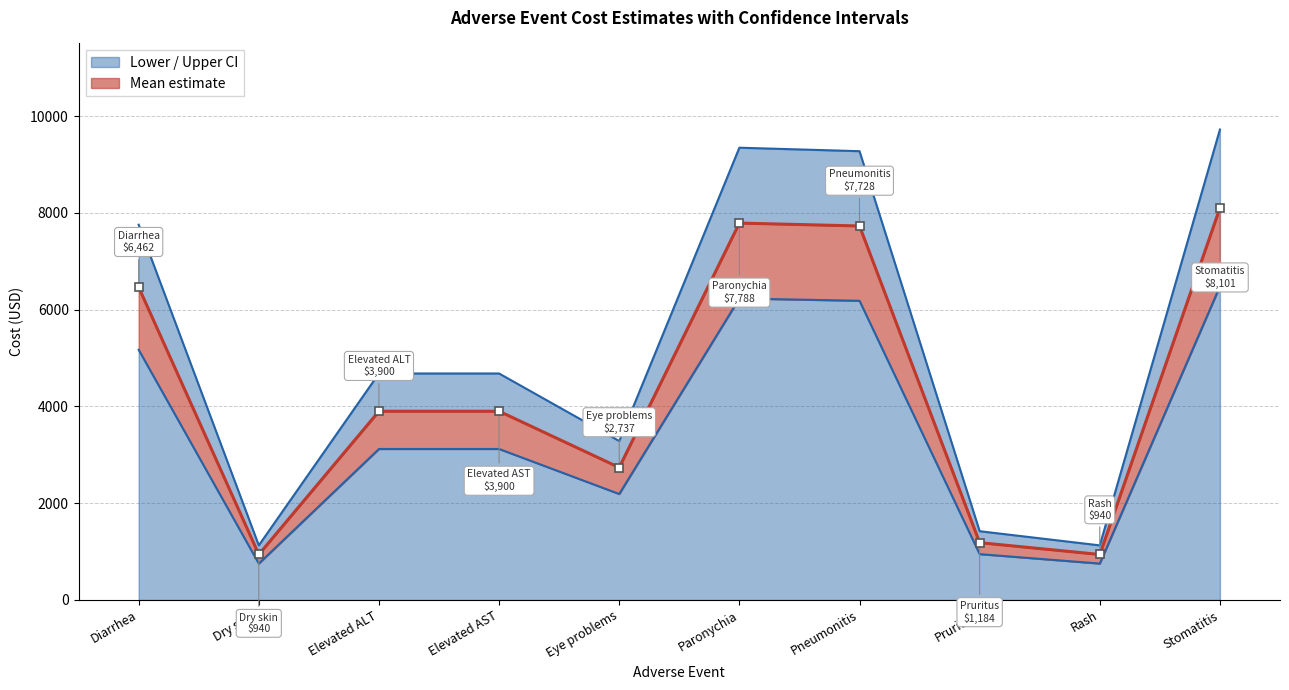

Rank the categories by upper value from highest to lowest.

Stomatitis, Paronychia, Pneumonitis, Diarrhea, Elevated ALT, Elevated AST, Eye problems, Pruritus, Dry skin, Rash